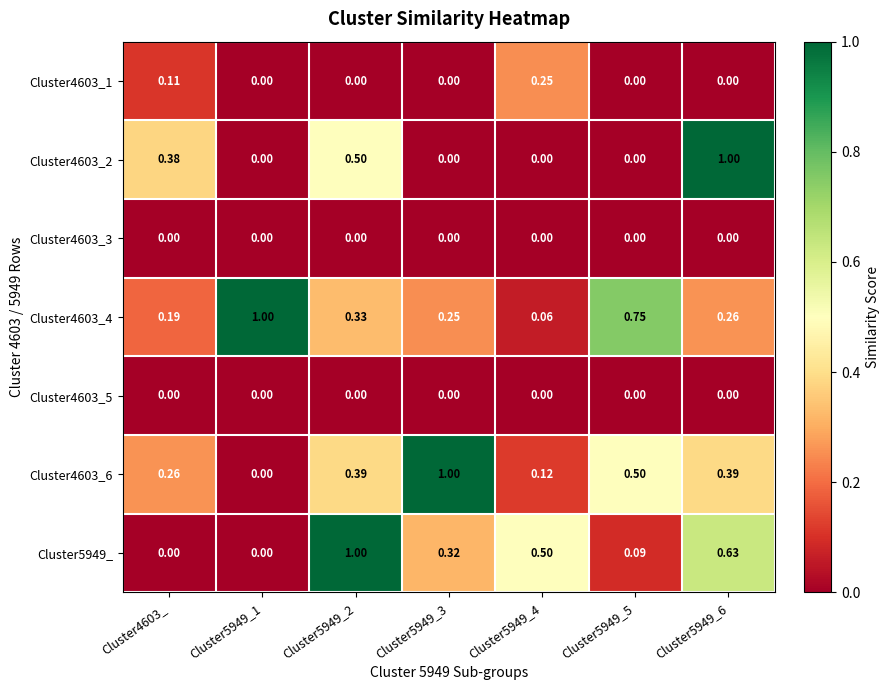

Is the value of Cluster4603_6 at Cluster5949_2 greater than the value of Cluster4603_1 at Cluster5949_3?

Yes